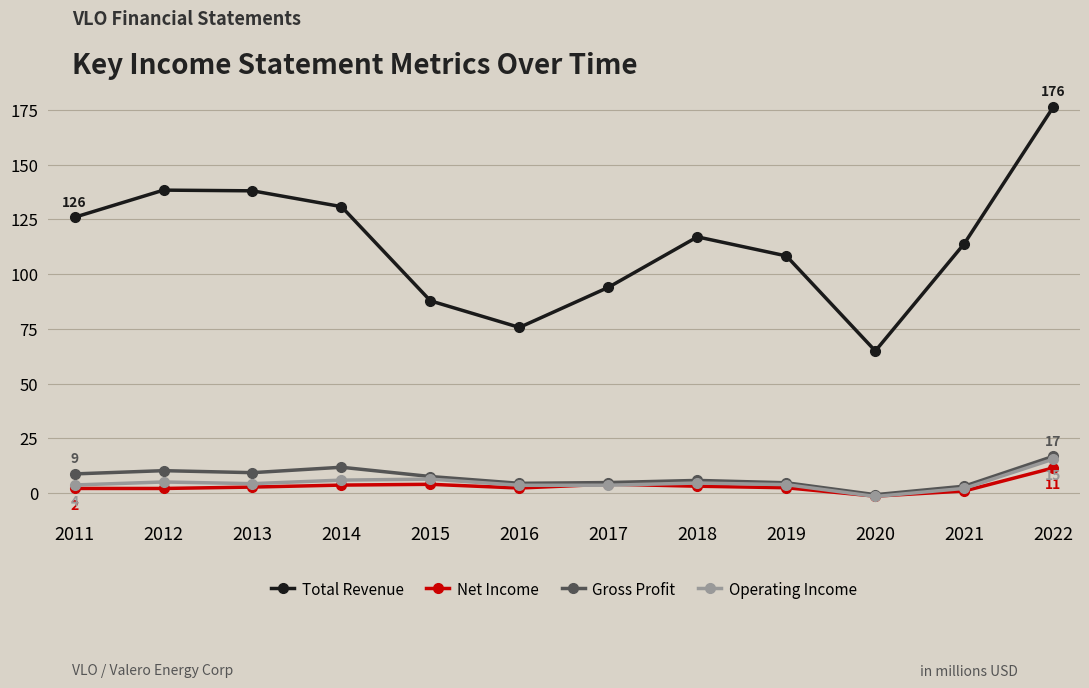

Which series has the largest range (max minus min)?

Total Revenue